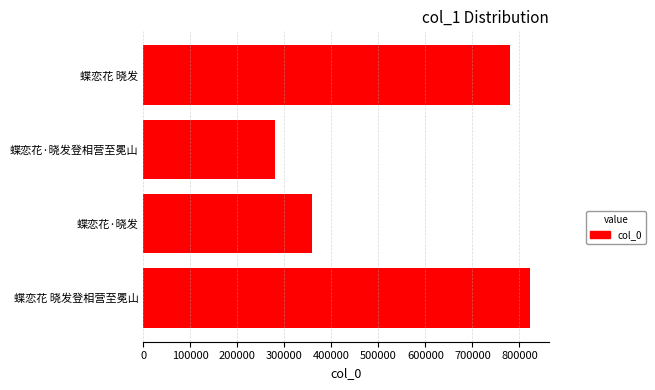

What is the sum of all values?

2240131